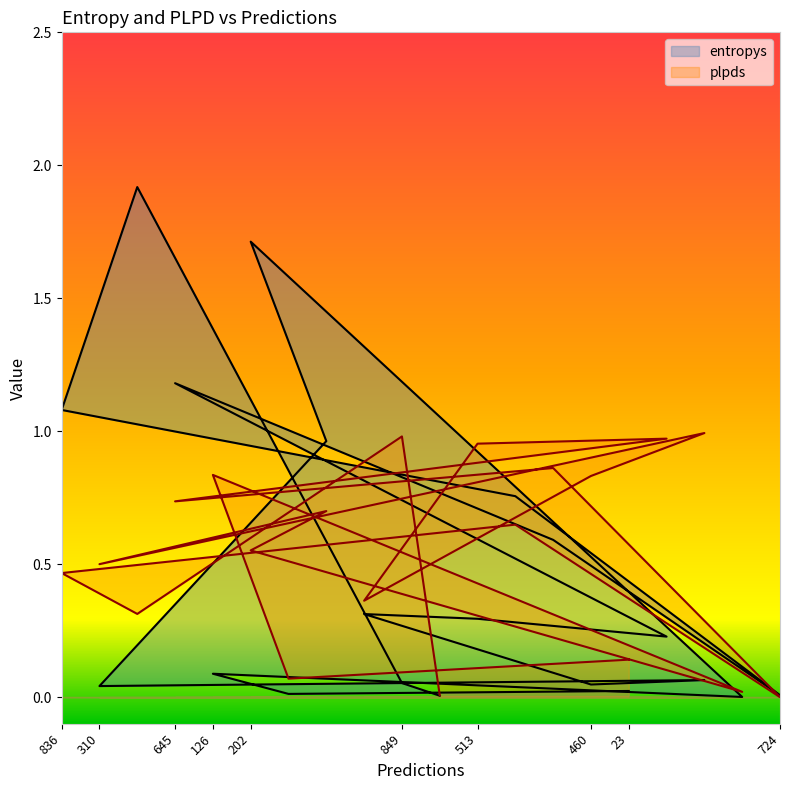

Which series has the widest spread of values?

entropys